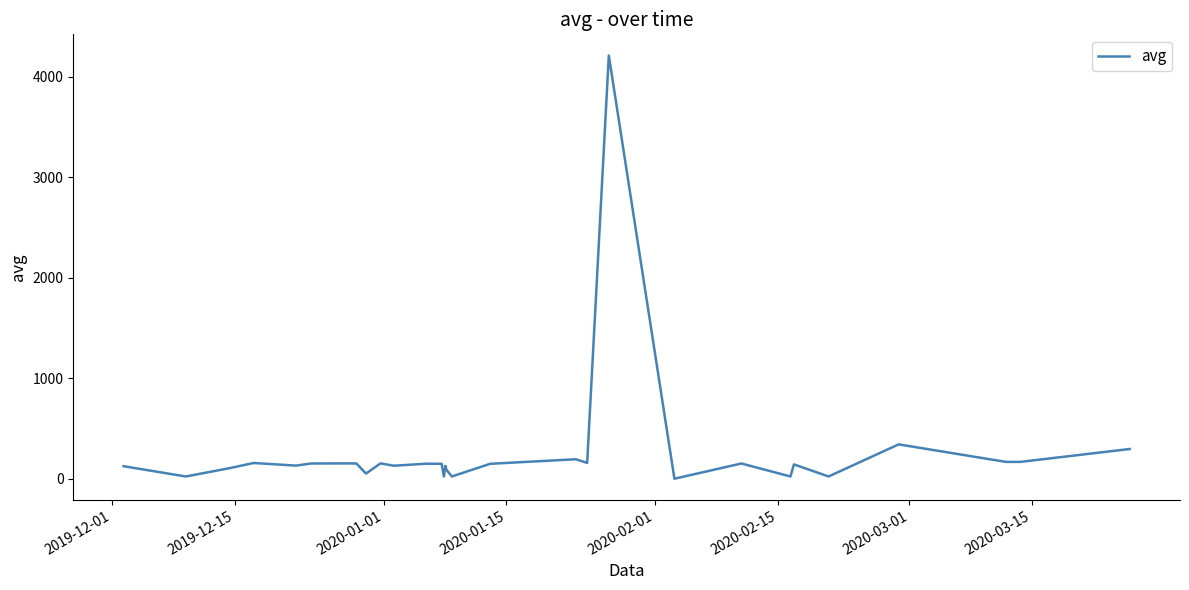

What is the maximum value shown in the chart?

4209